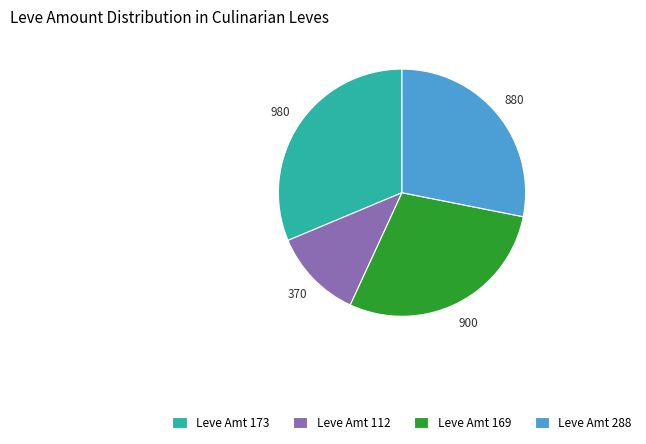

Approximately how many times larger is the value at Leve Amt 169 compared to Leve Amt 173?

0.9